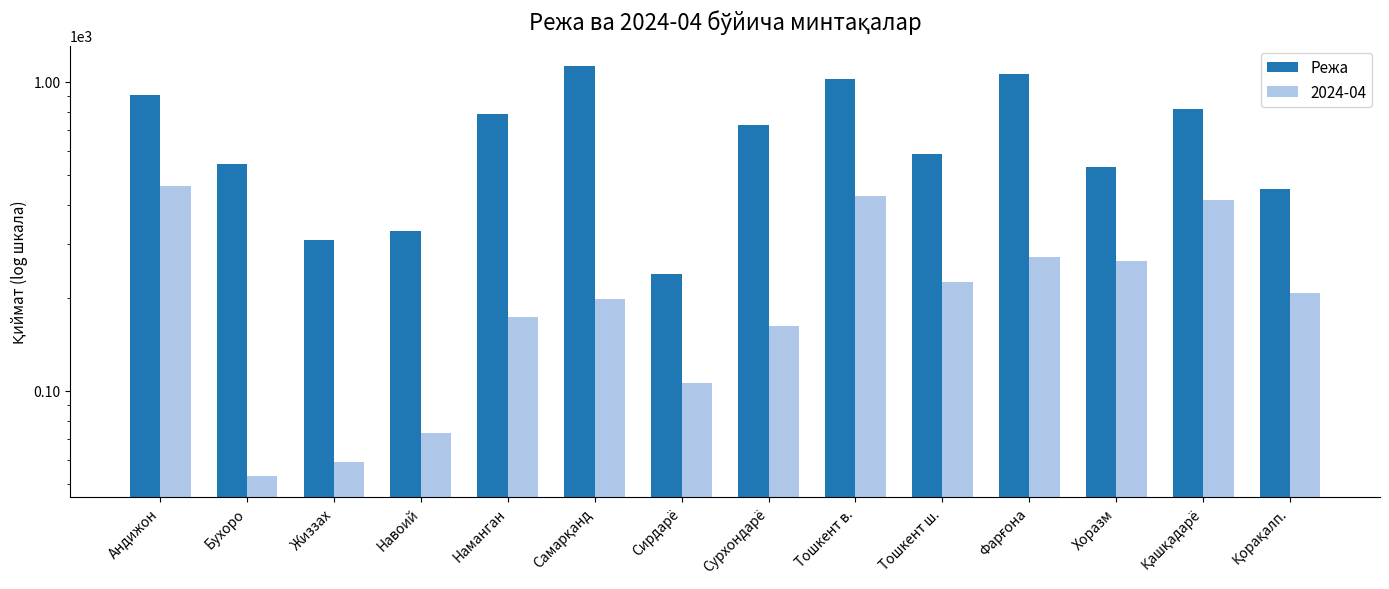

What is the greatest value displayed?

1126